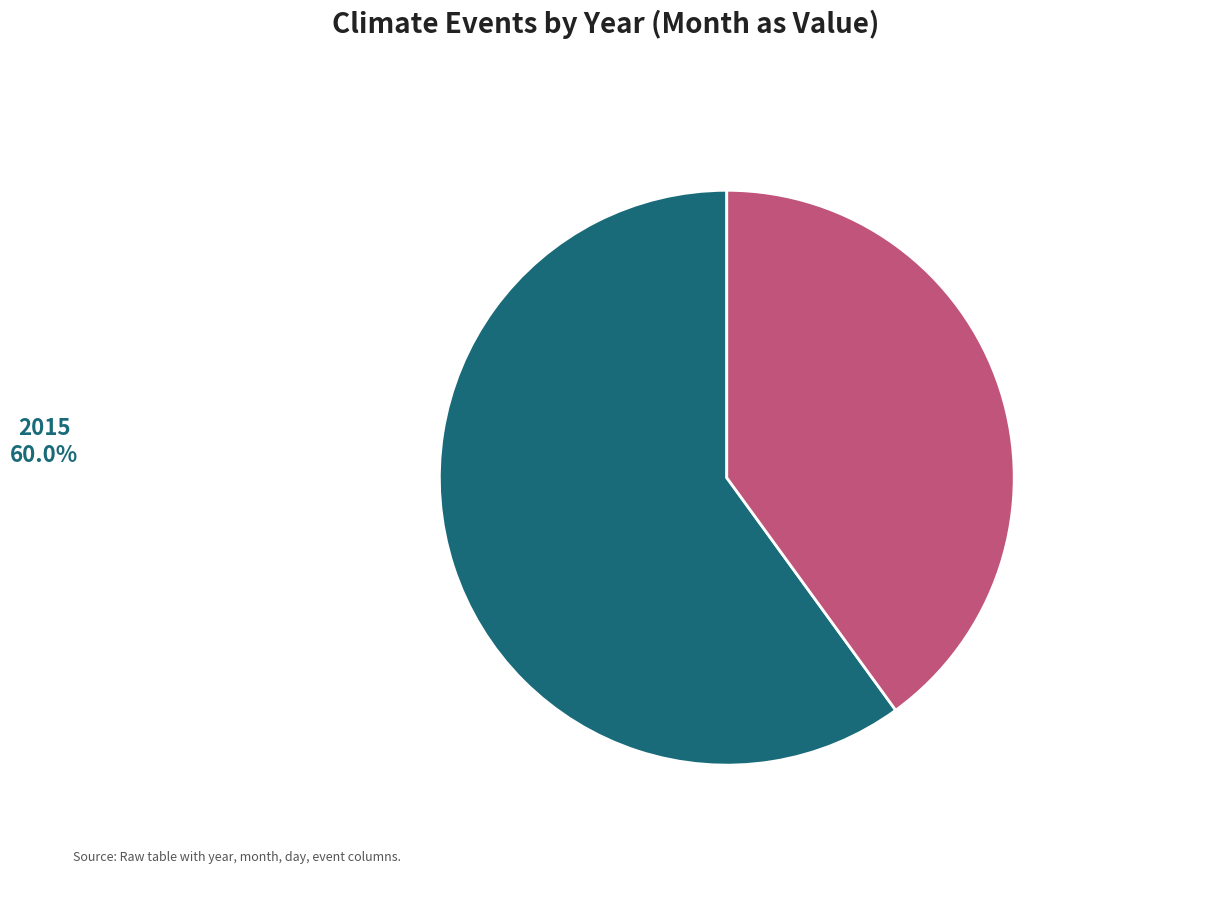

Is there any slice that represents more than half of the pie?

Yes